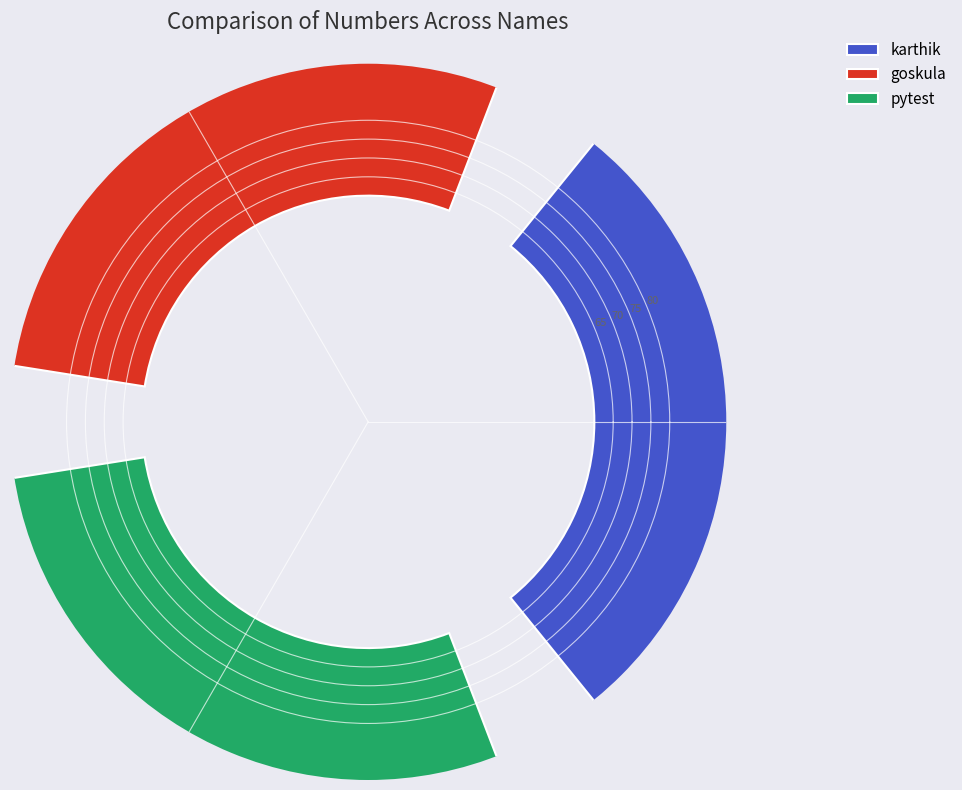

To the nearest percent, what is the average slice percentage?

33%